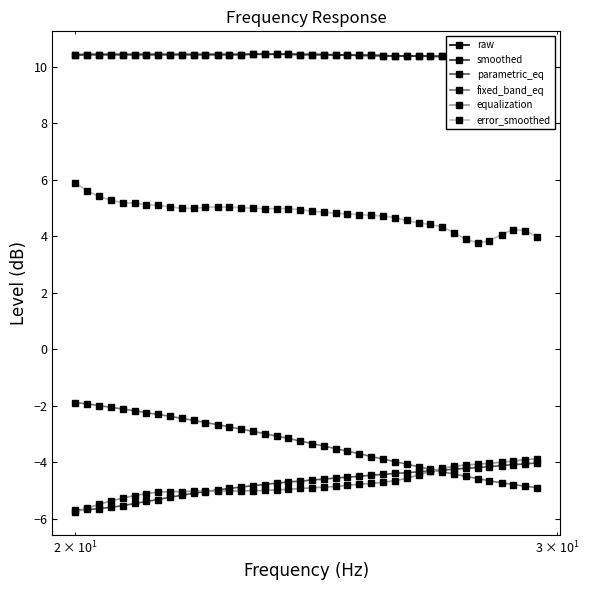

What is the value of the parametric_eq point at the 19th from the left?

-4.7